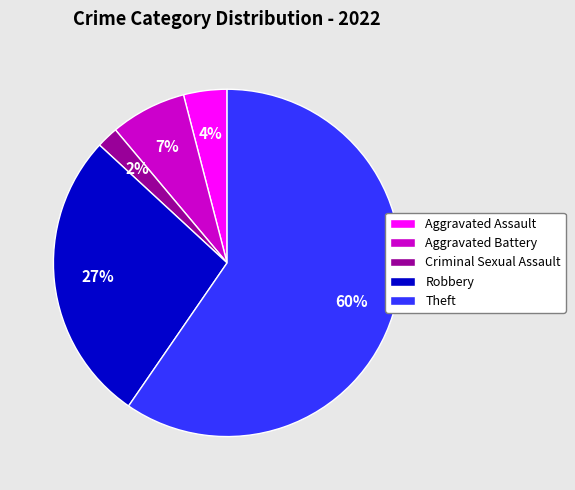

How many slices are in this pie chart?

5